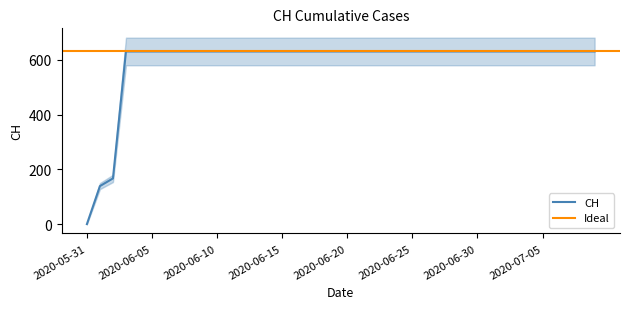

Does the chart display data point markers on the line(s)?

No